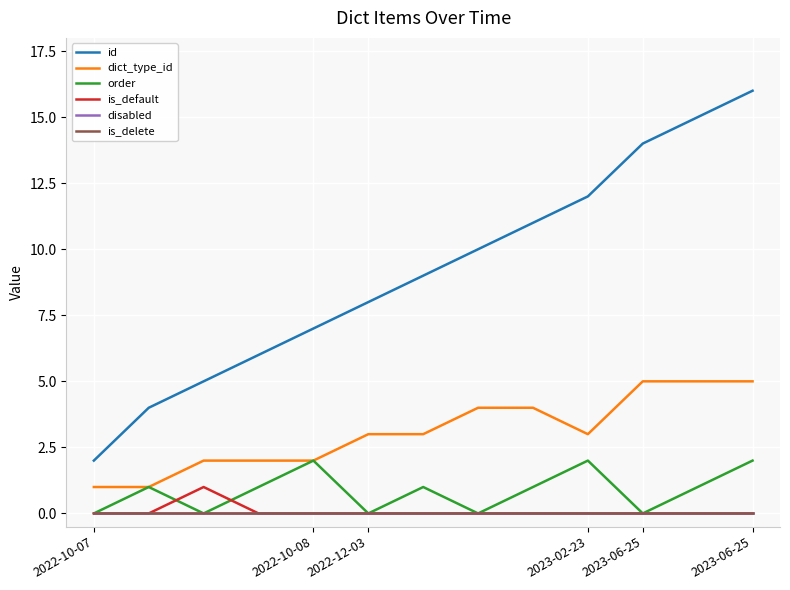

Does the chart display data point markers on the line(s)?

No